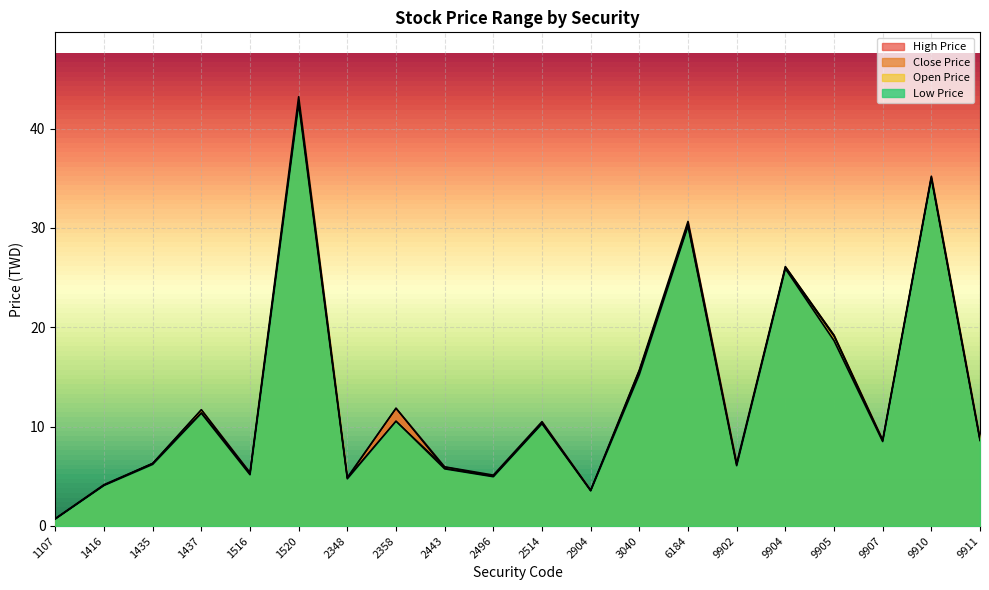

How many lines are shown in the chart?

4